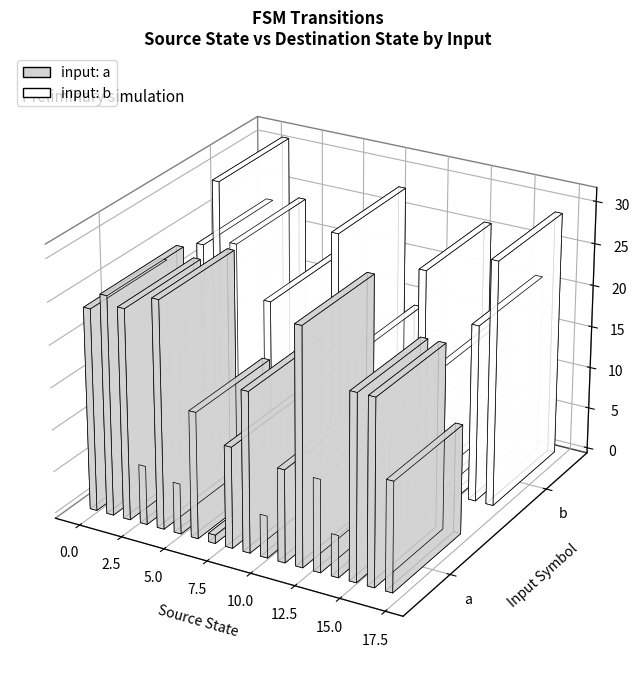

Where is destination_state nearest to the value 15?

a